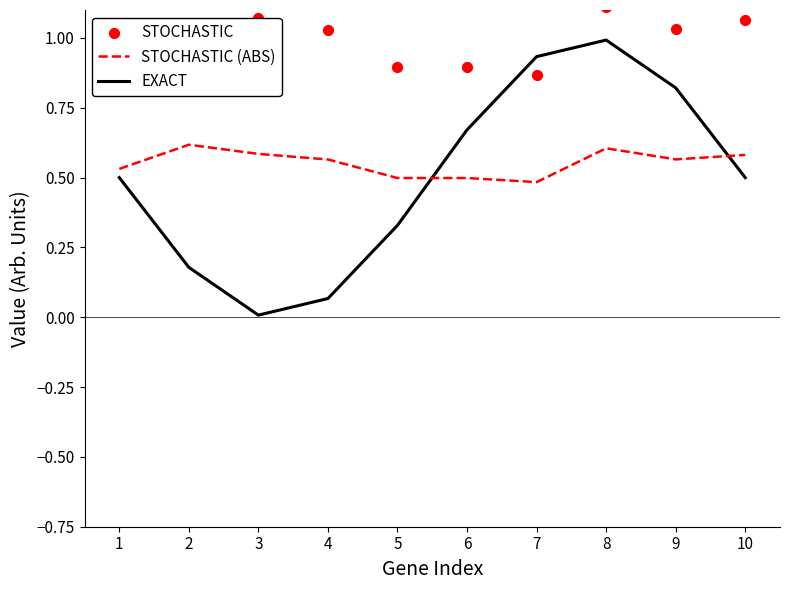

Which series reaches the maximum Y coordinate?

STOCHASTIC